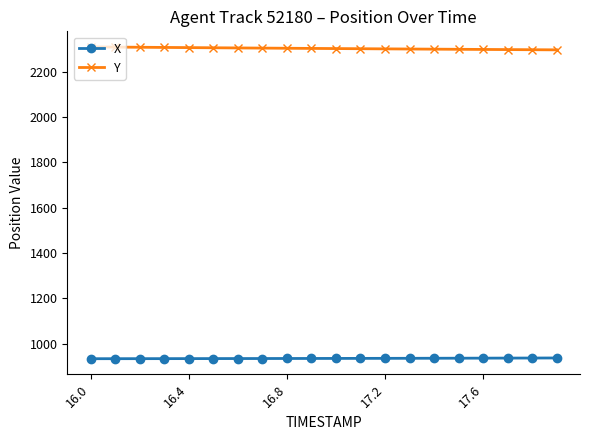

True or false: X and Y cross at least once.

False